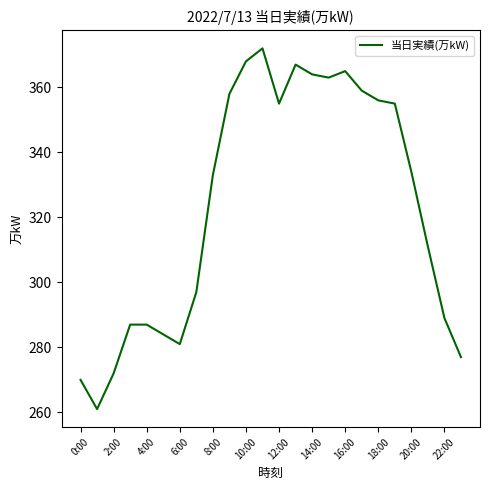

What is the maximum value shown in the chart?

372